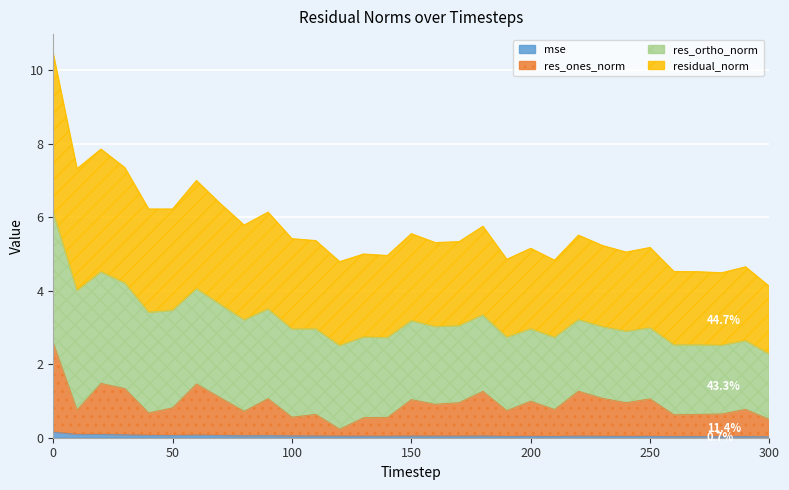

List the labels in order of res_ones_norm value, largest first.

0, 20, 60, 30, 220, 180, 70, 230, 90, 250, 150, 200, 240, 170, 160, 50, 290, 210, 10, 190, 80, 40, 280, 270, 110, 260, 100, 140, 130, 300, 120